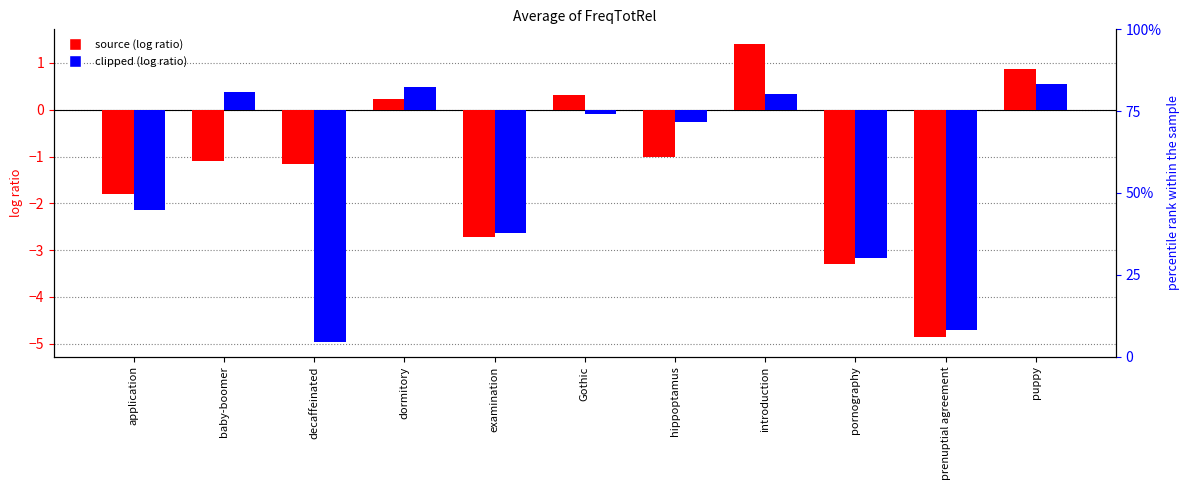

Count the number of data series in this chart.

2